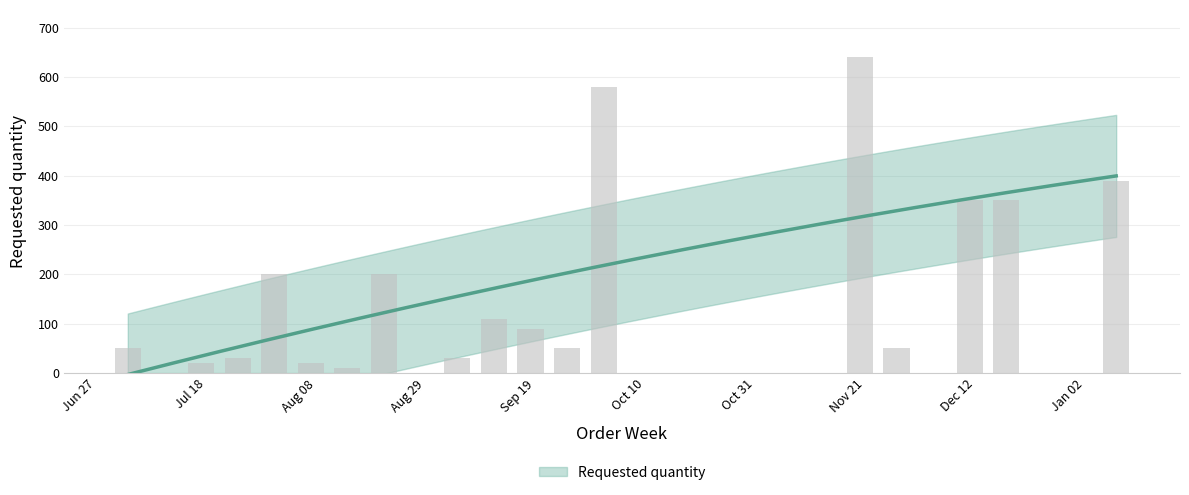

What is the sum of the values at 2024-01-08 and 2023-09-11?

500